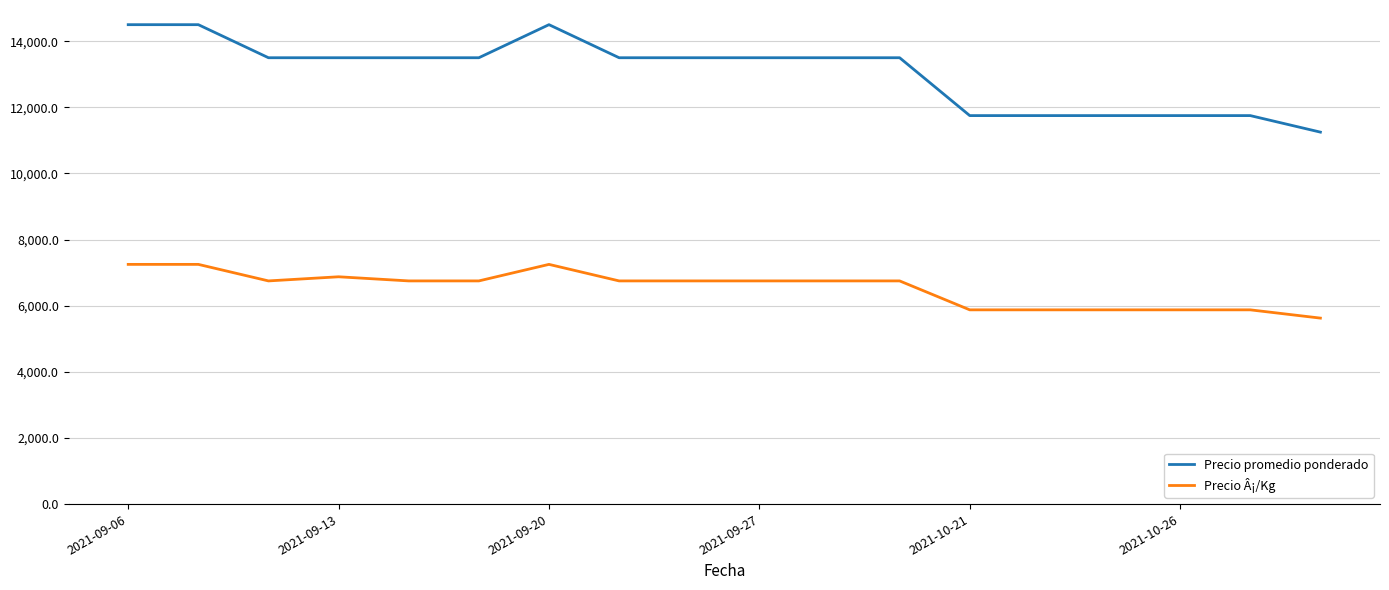

What are all the series names shown in the legend?

Precio promedio ponderado, Precio Â¡/Kg